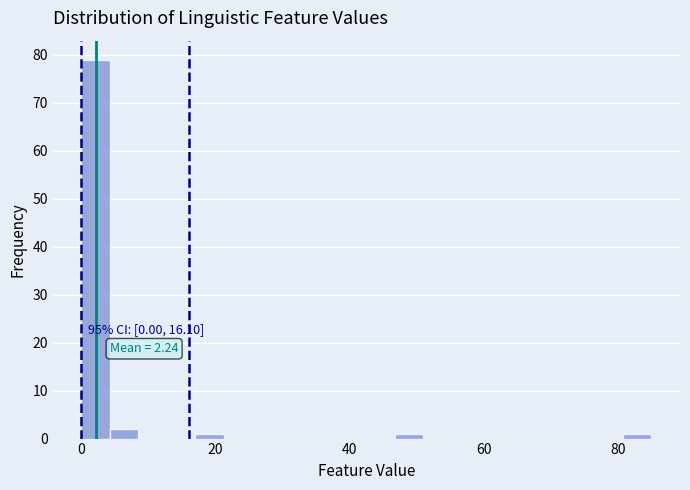

Read against the x-axis, roughly where is the centre of the tallest bar?

2